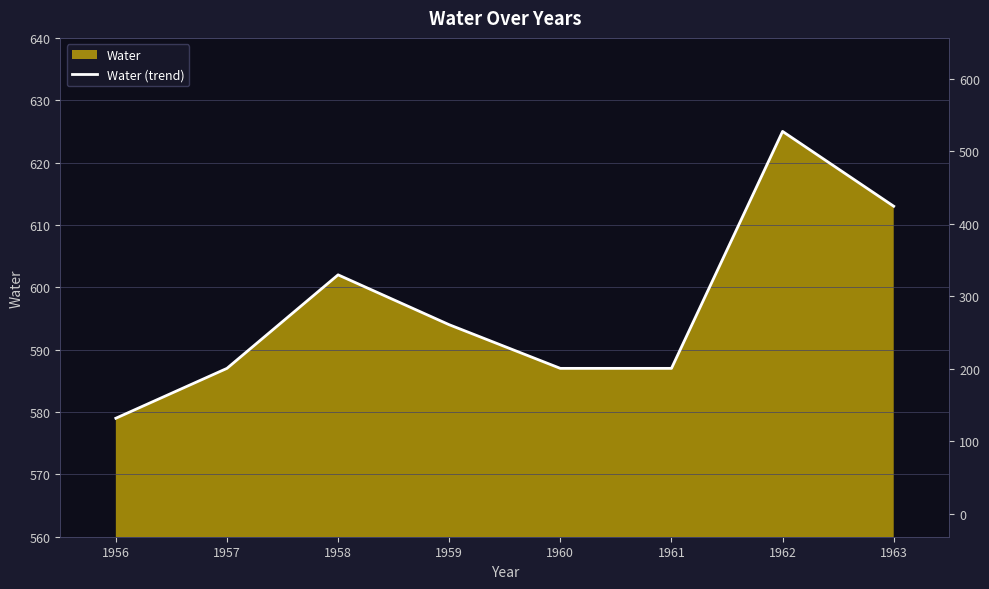

The value at 1956 is 579. True or false?

True